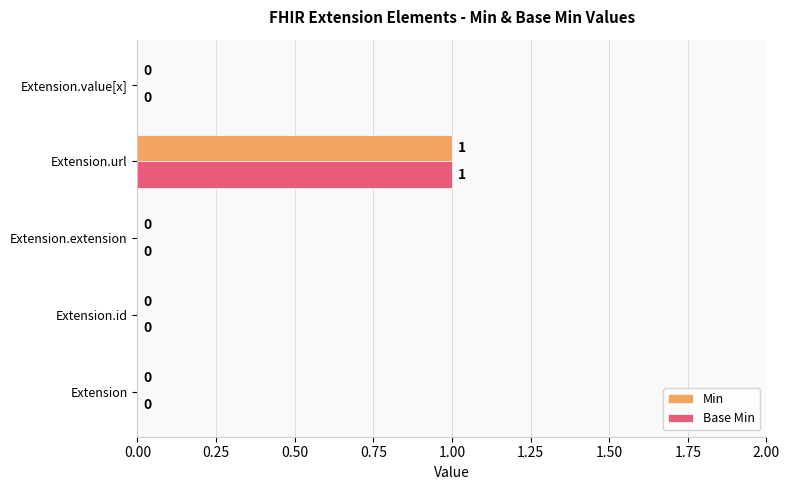

The value of Base Min at Extension.url is 1. True or false?

True